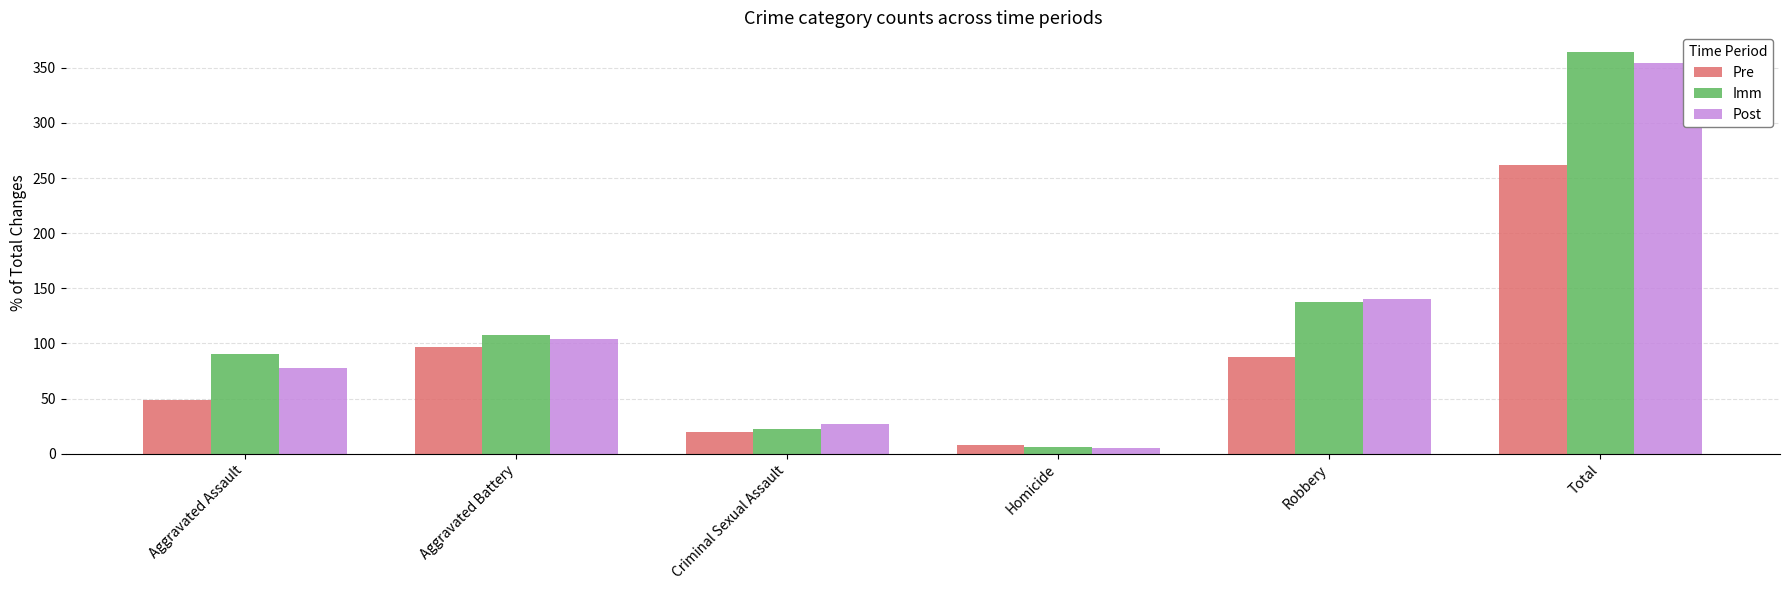

What is the label of the 2nd bar from the right?

Robbery